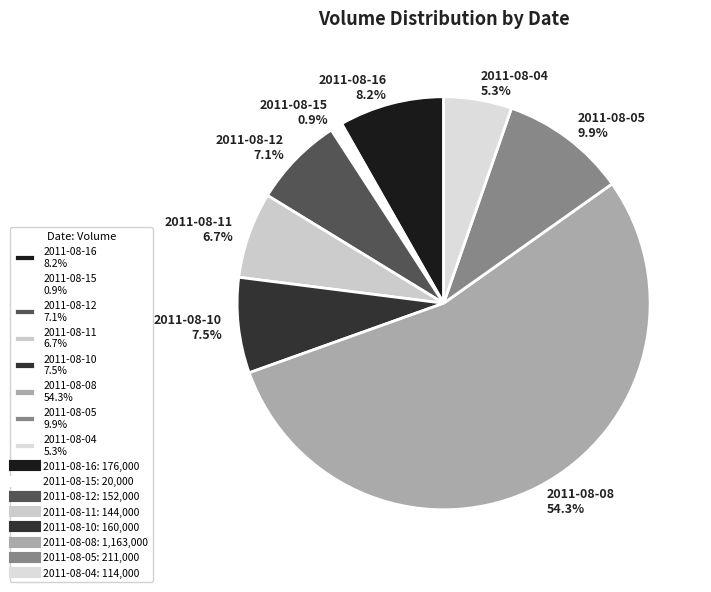

Which slice is the largest?

2011-08-08